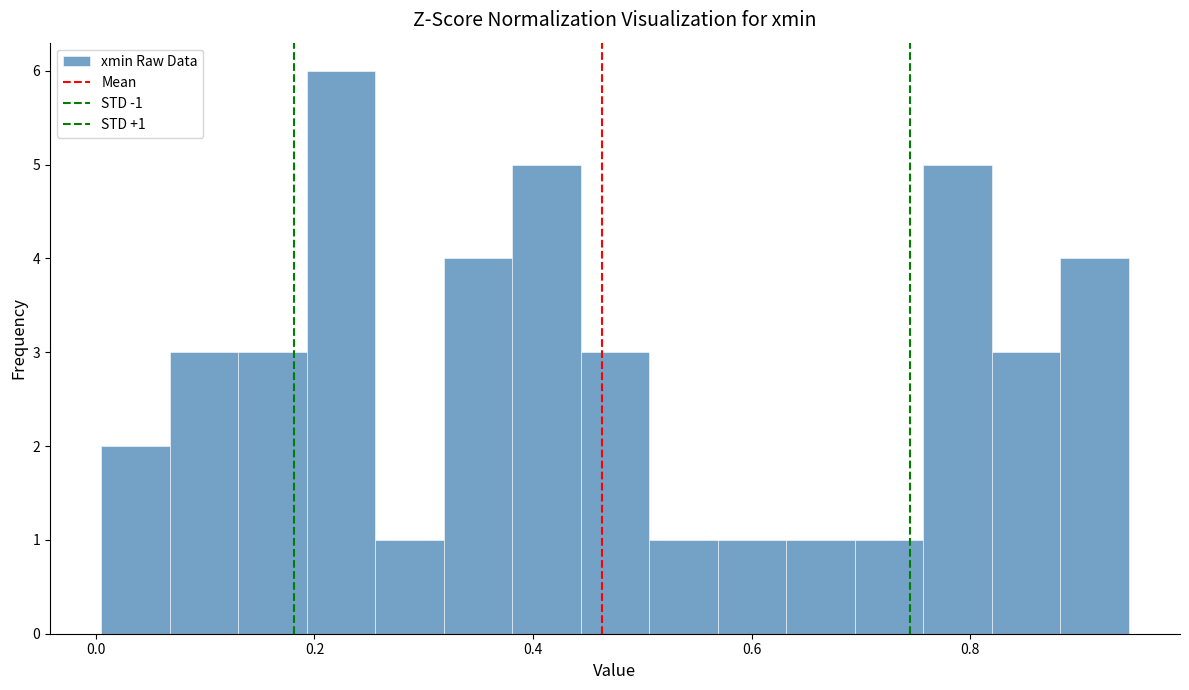

Read against the x-axis, roughly where is the centre of the tallest bar?

0.22